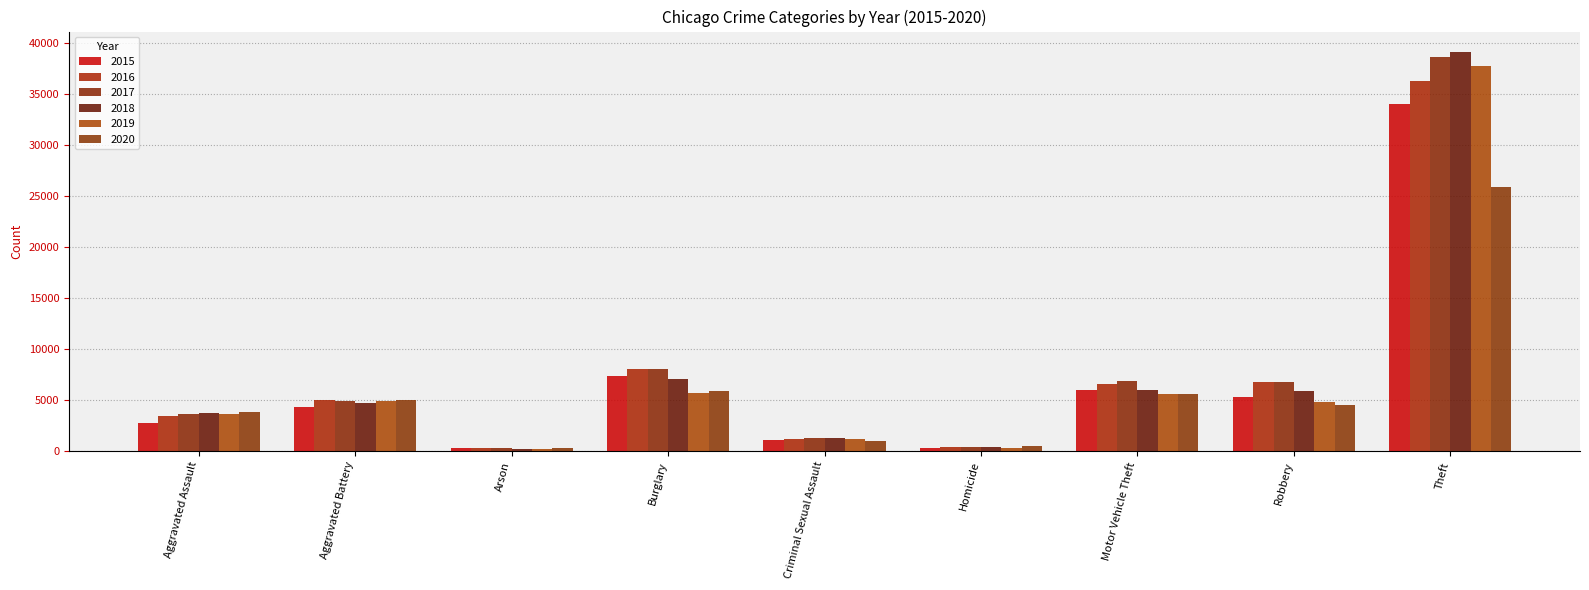

How many groups of bars are there?

9